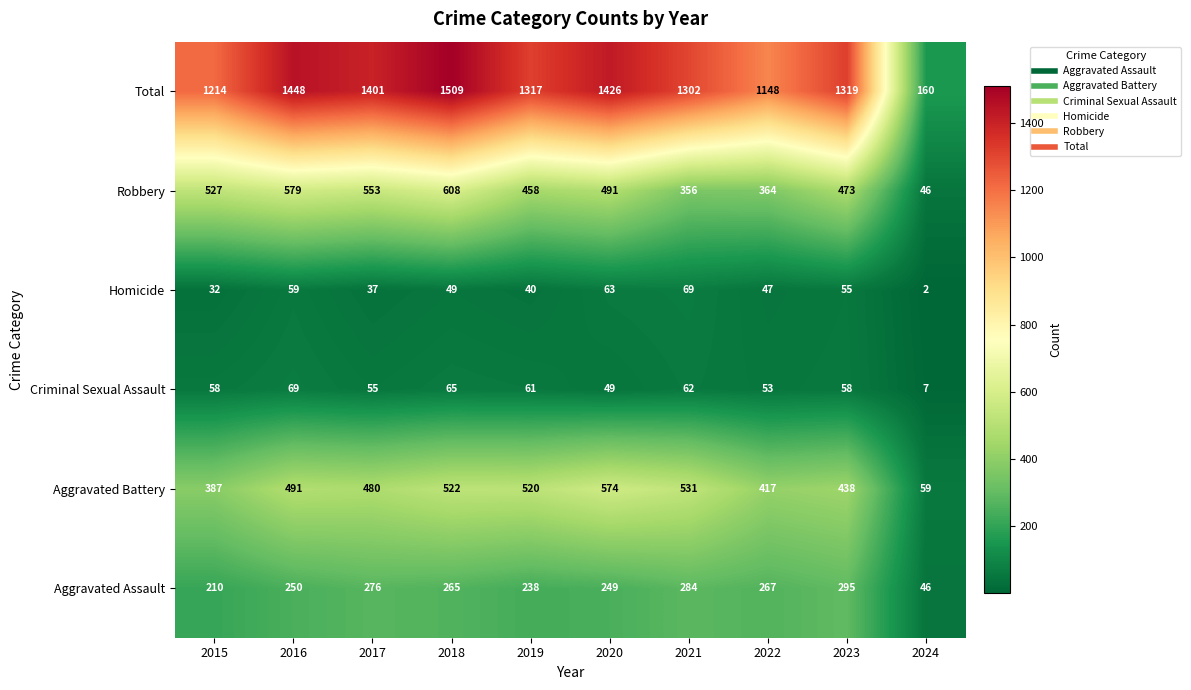

What is the difference between the Total values at 2020 and 2022?

278